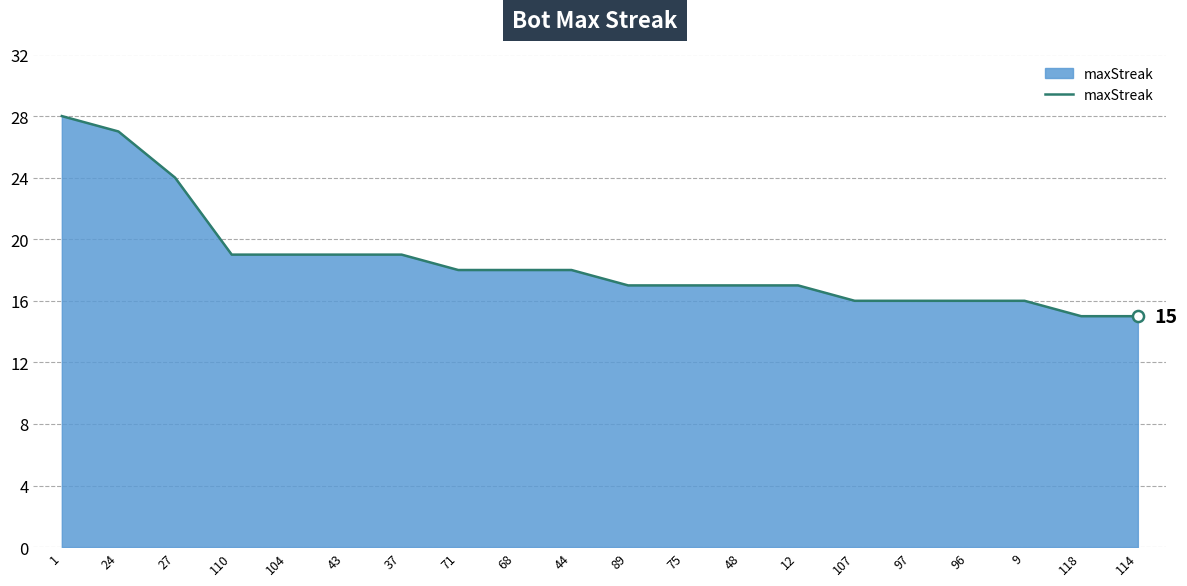

How many lines are shown in the chart?

1